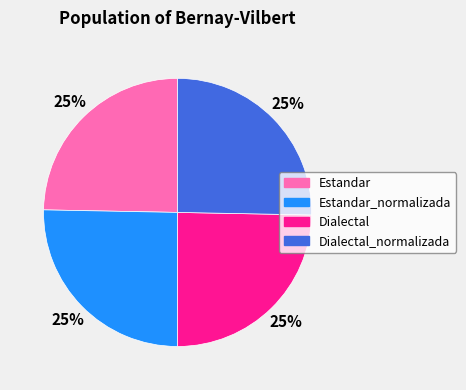

To the nearest percent, what is the average slice percentage?

25%